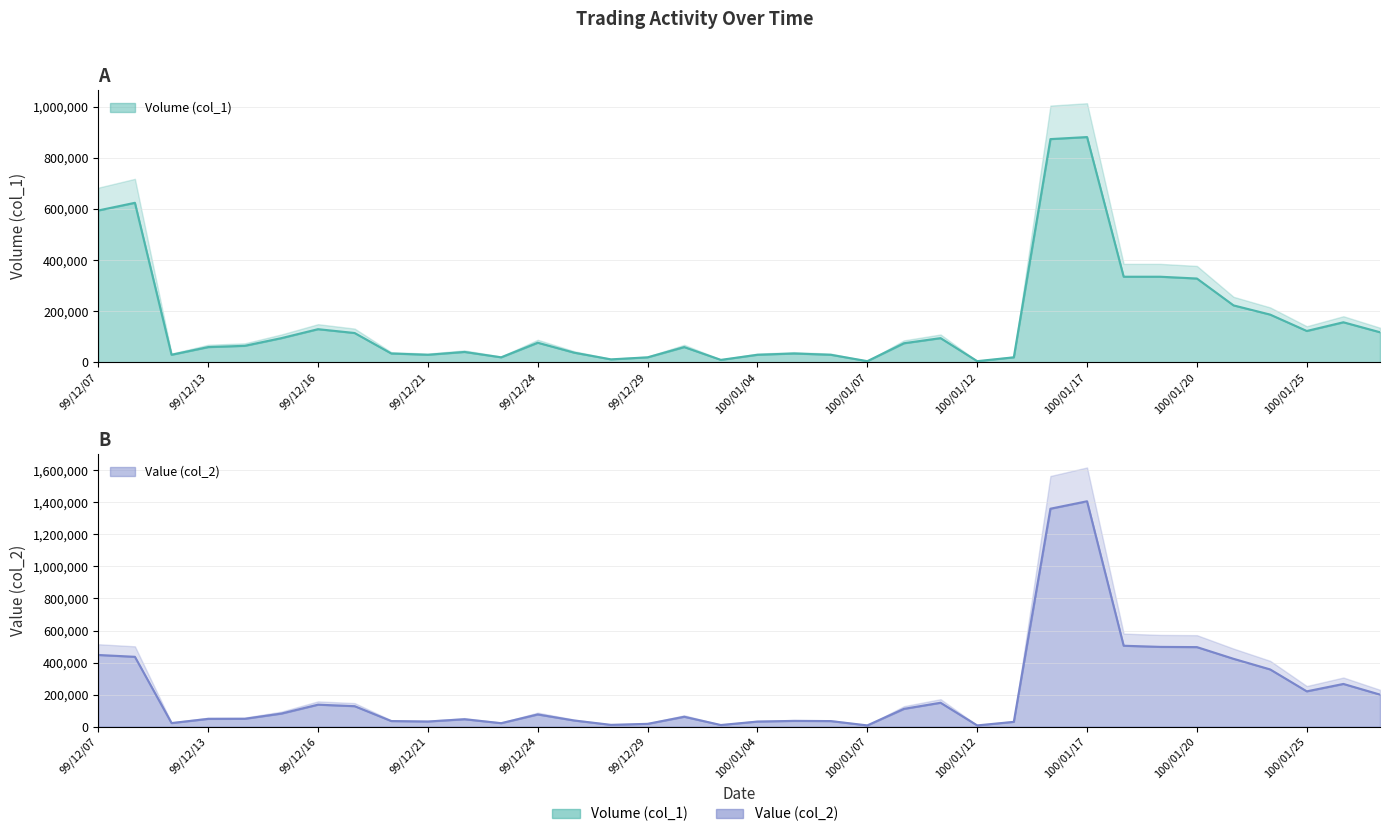

Where is Volume (col_1) nearest to the value 443000?

100/01/18